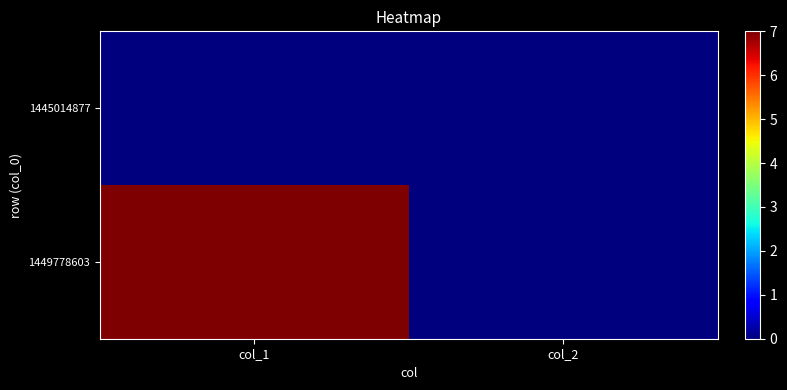

Count the number of categories in the chart.

2